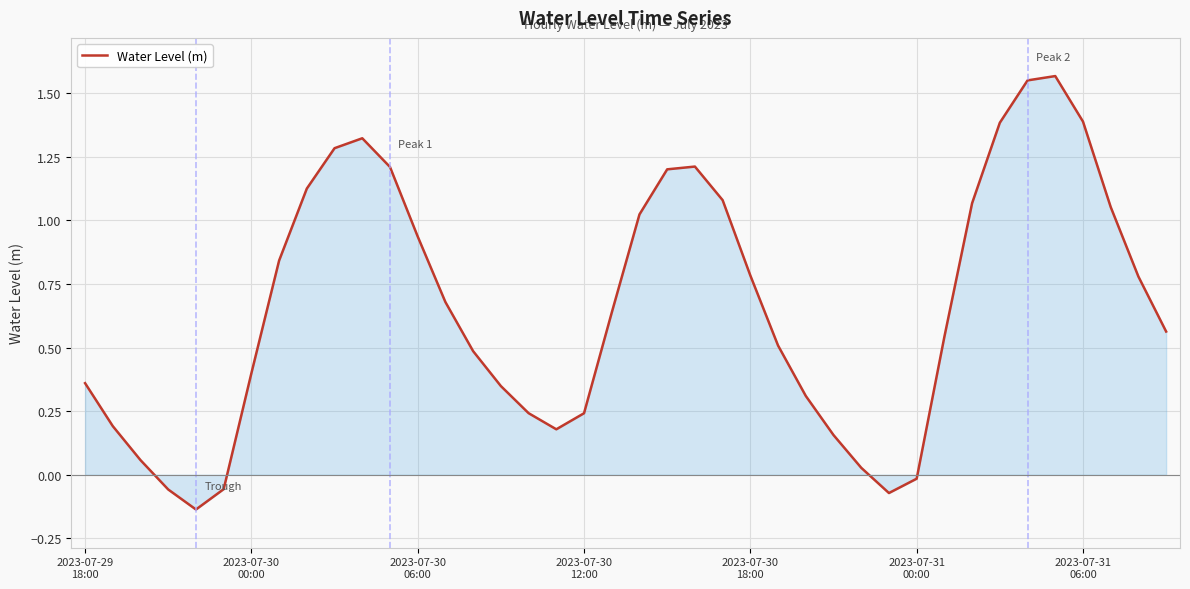

What is the difference between the maximum and minimum values?

1.7